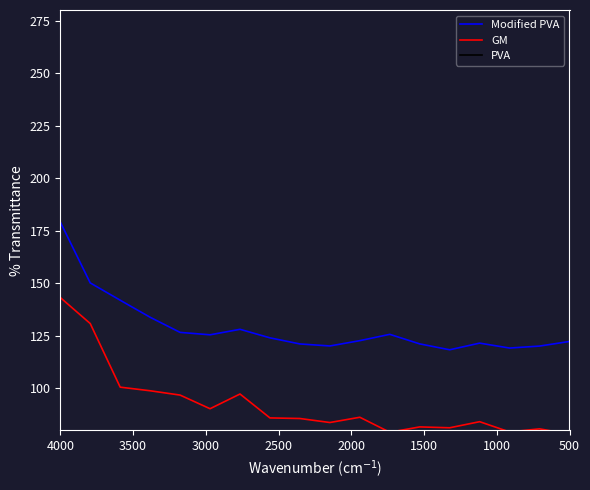

The value of PVA at 500 is 5.6. True or false?

False